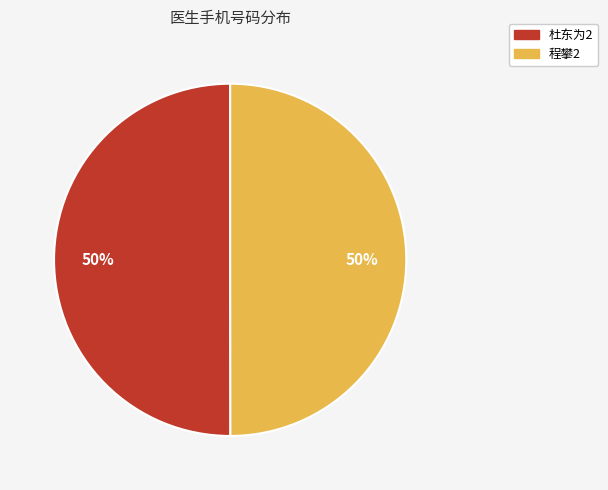

What is the ratio of the value at 程攀2 to the value at 杜东为2?

1.0